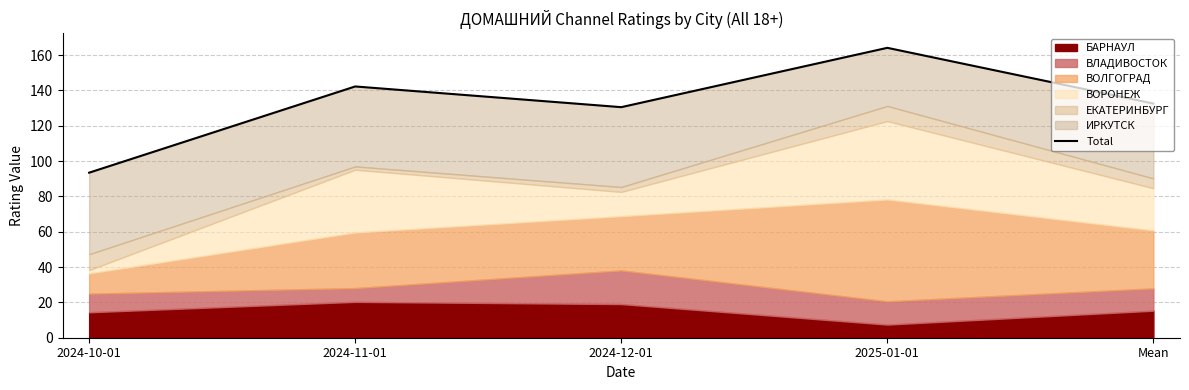

What is the sum of the values at 2024-10-01 and 2025-01-01?

257.5